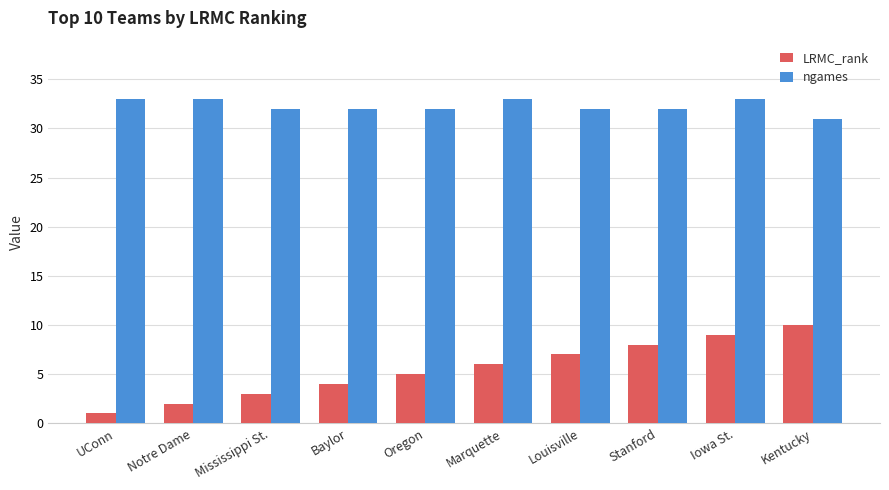

What is the greatest value displayed?

33